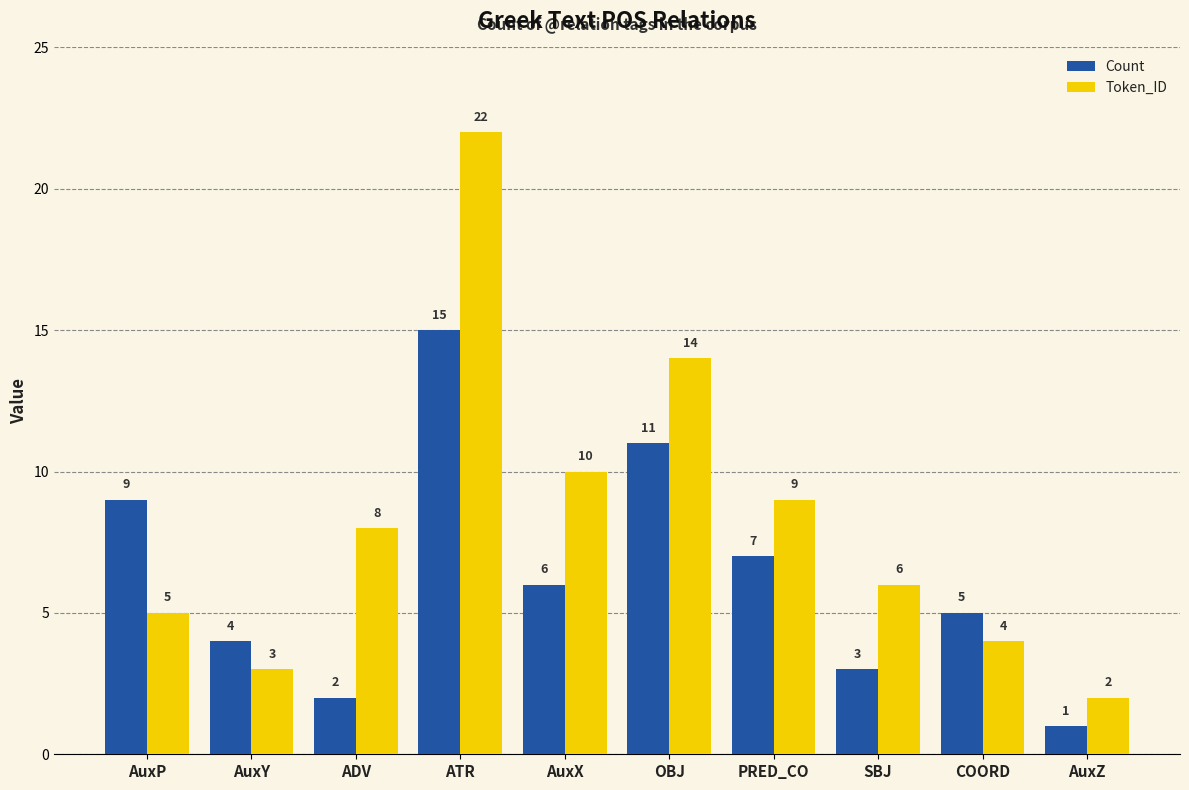

What is the total value across all series at PRED_CO?

16